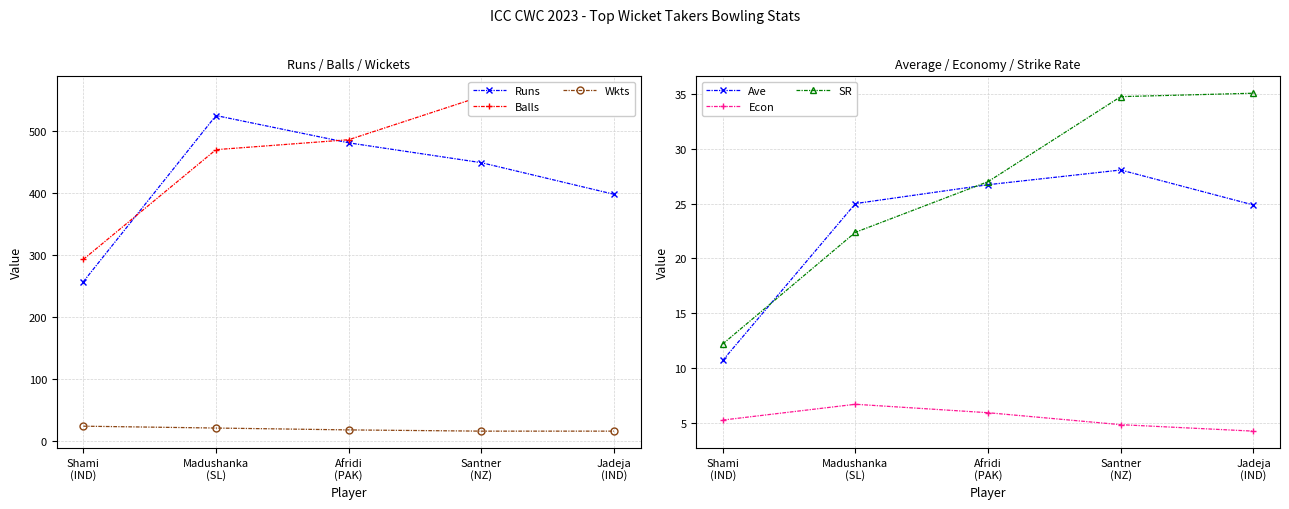

How many data points in Ave are less than 25?

2